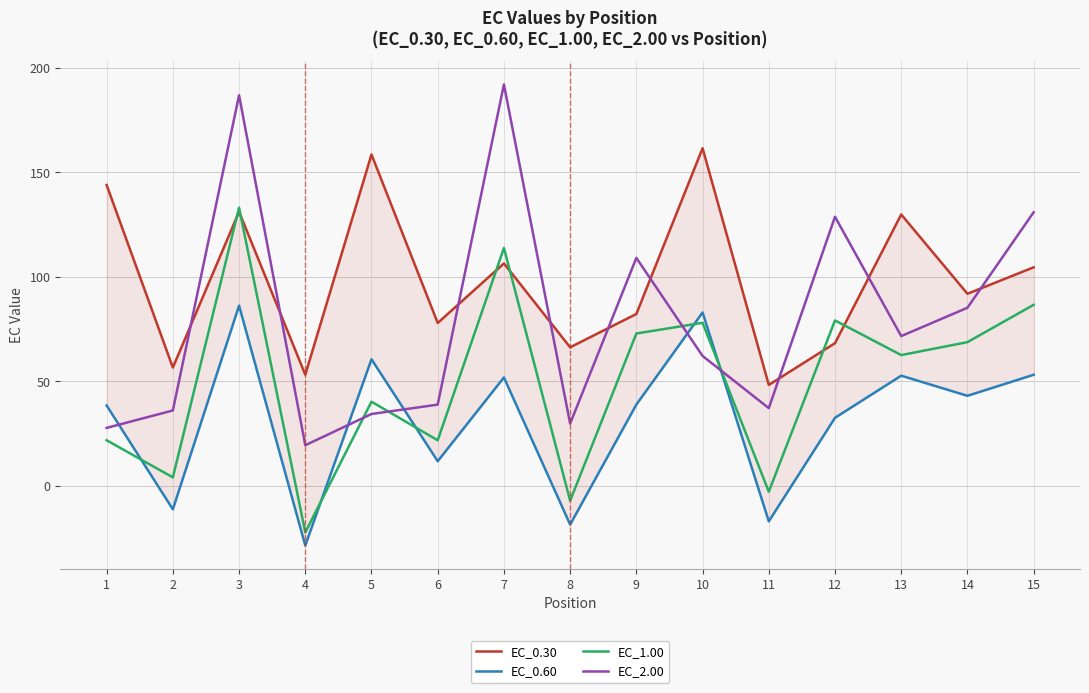

What is the total value across all series at 6?

150.3